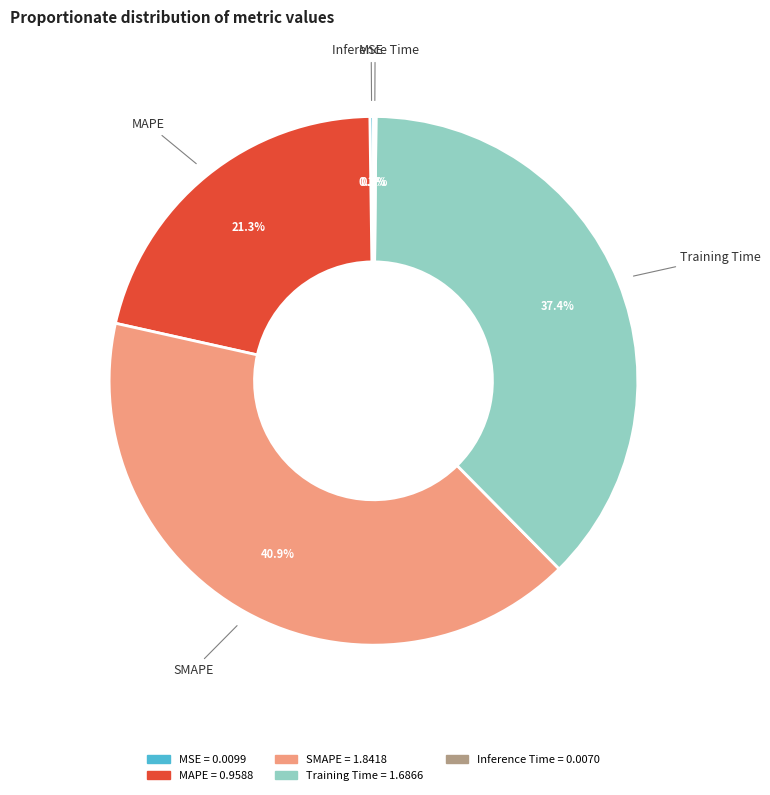

What portion of the pie excludes SMAPE?

59.1%